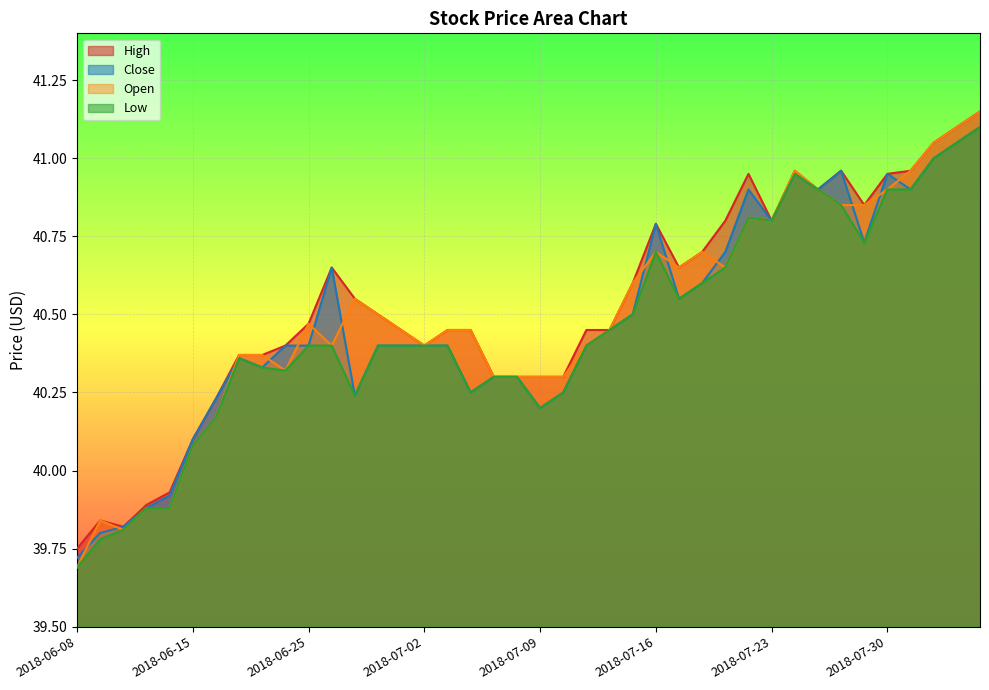

In Open, how many points are higher than both neighbors (excluding endpoints)?

7